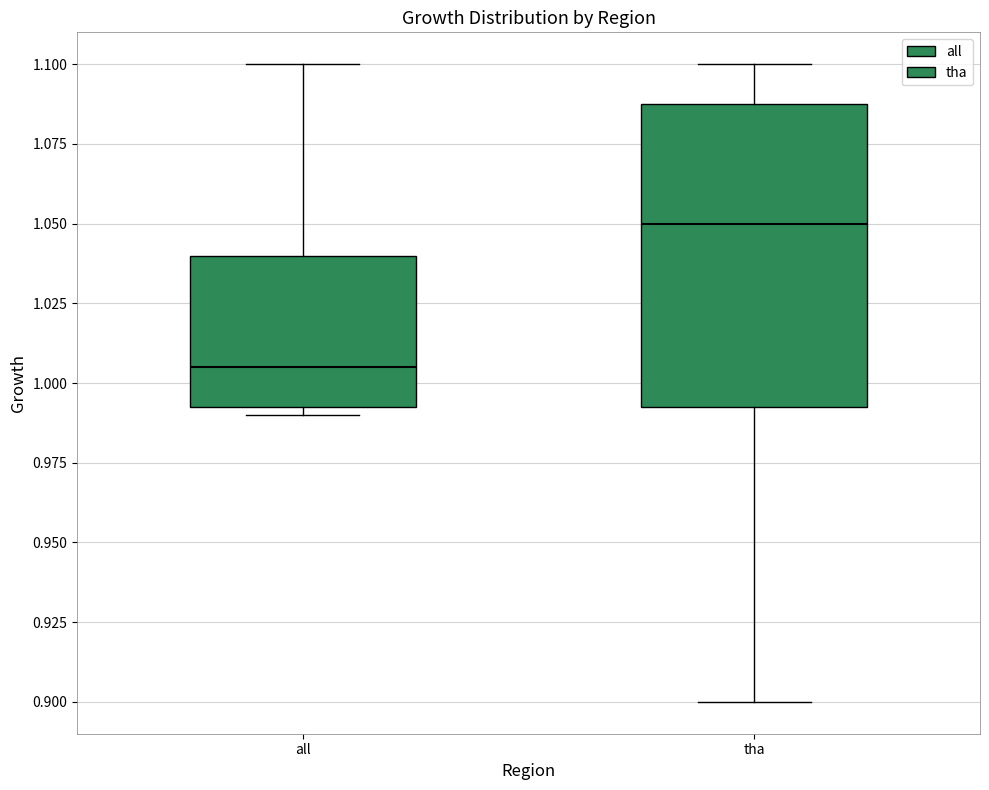

Reading left to right, read every box against the y-axis: the position of its median line, the range the box covers, and the ends of its whiskers. The values are not printed on the chart, so give them approximately, as read against the axis.

all: median 1.005, box 0.995 to 1.040, whiskers 0.990 to 1.100
tha: median 1.050, box 0.995 to 1.090, whiskers 0.900 to 1.100